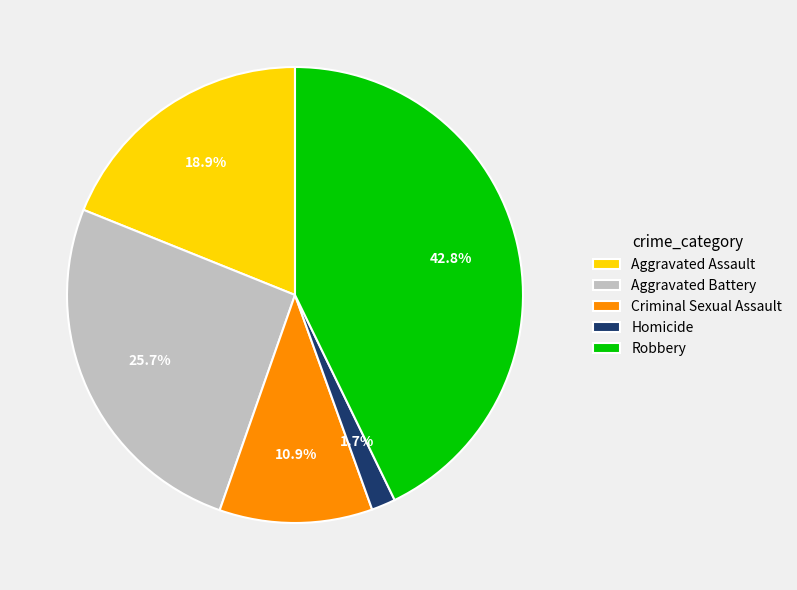

Do Robbery and Homicide together represent more than half of the pie?

No